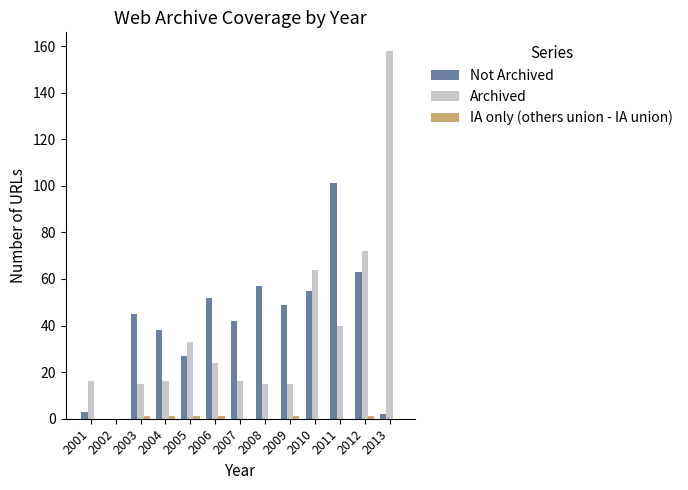

How many positive values does the Not Archived series have?

12